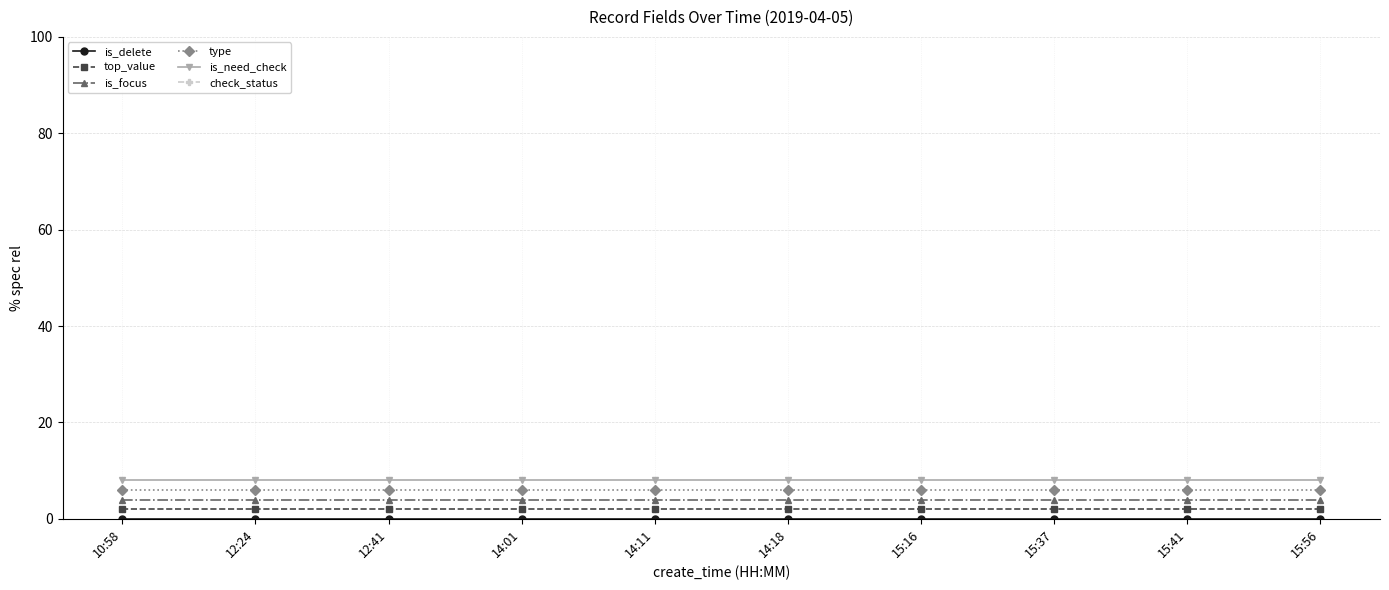

Between 10:58 and 15:56, which series saw the biggest shift?

is_delete